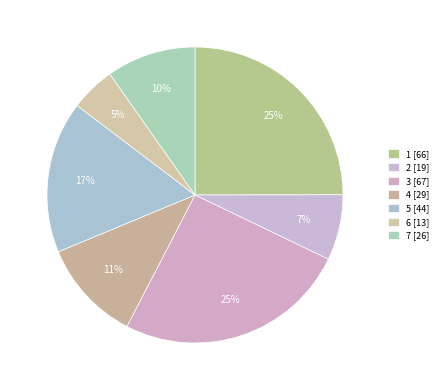

Combined, what portion of the pie is 5 and 1?

41.6%